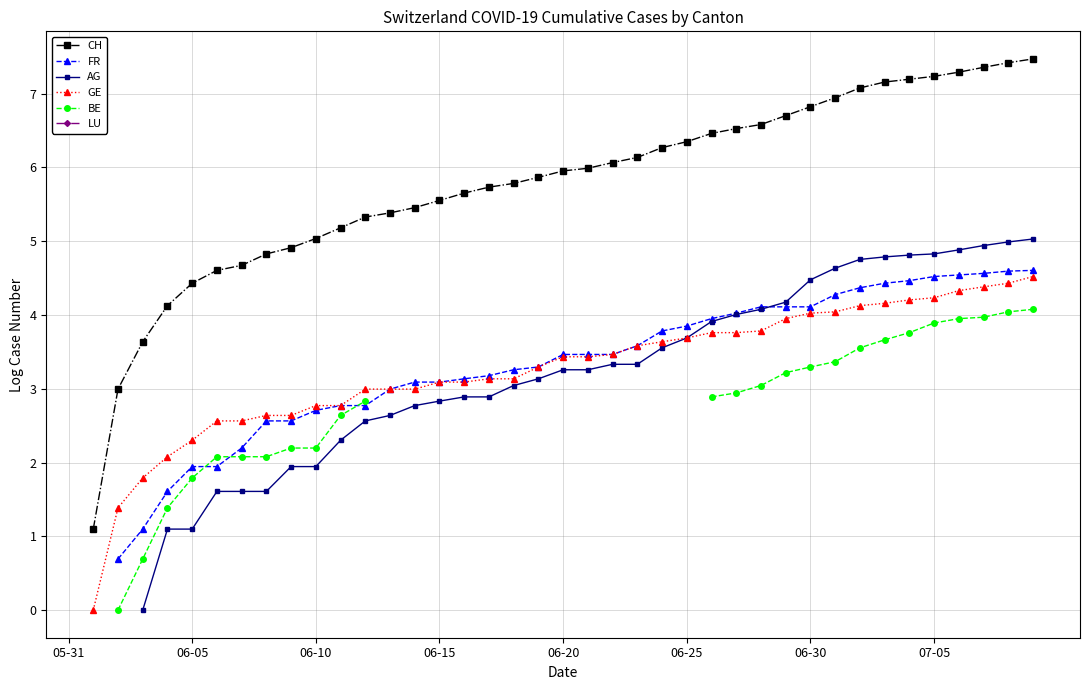

What value does the CH series have at 29?

6.7